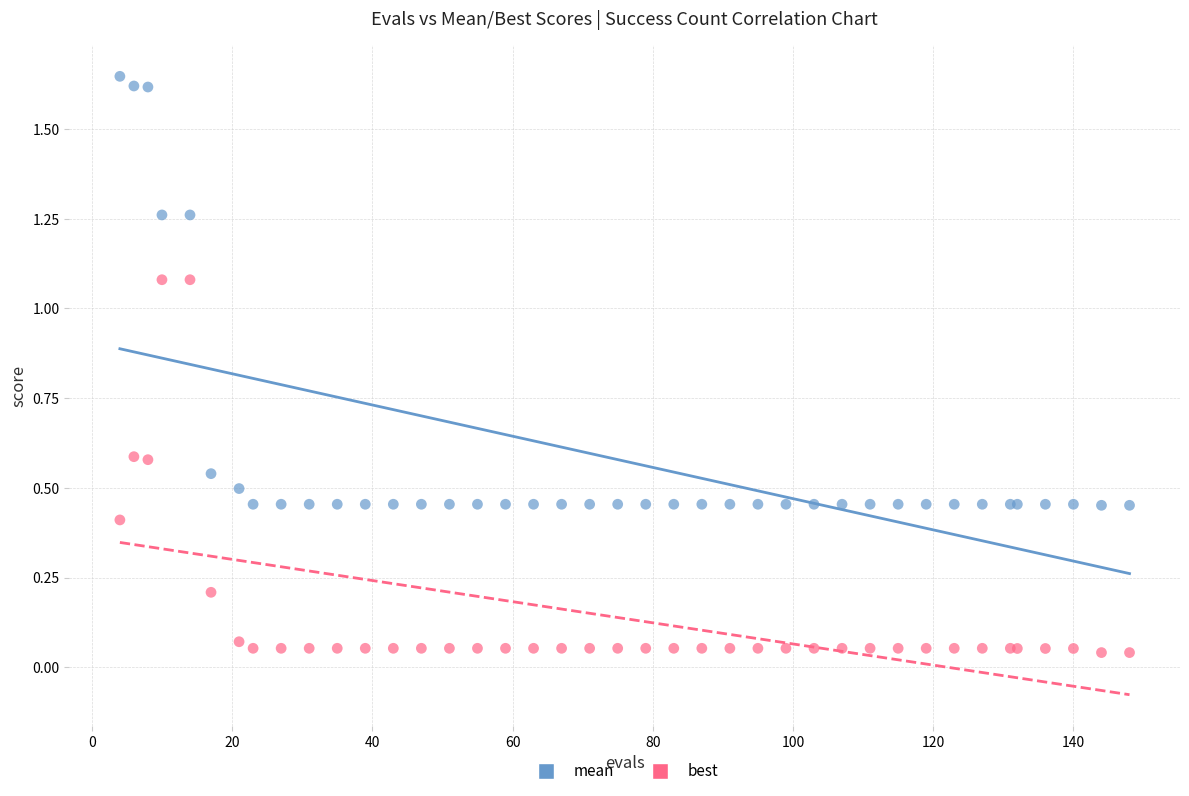

Which series reaches the maximum Y coordinate?

mean